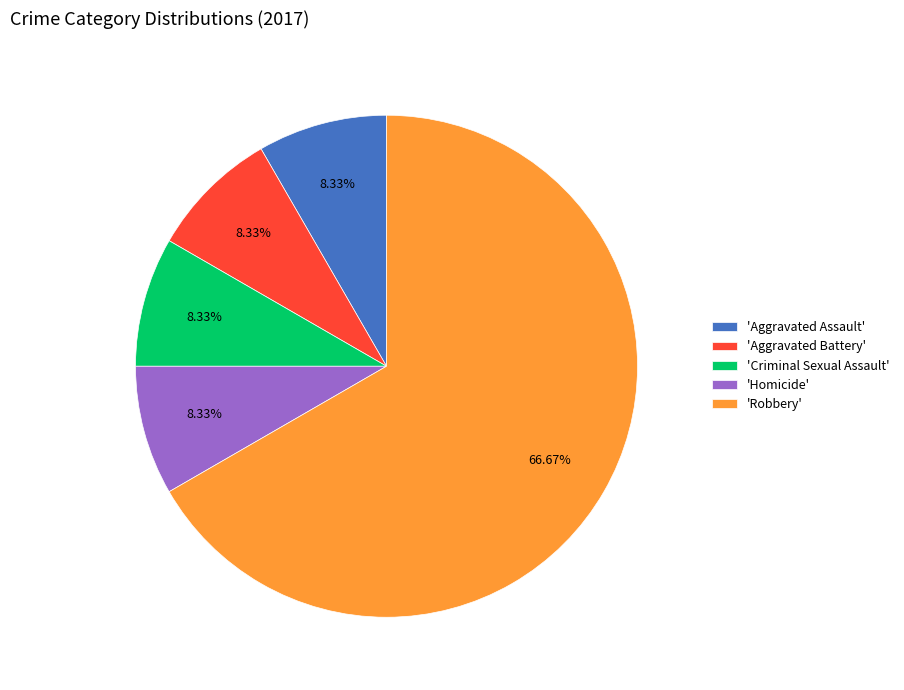

Count the number of slices in the pie.

5